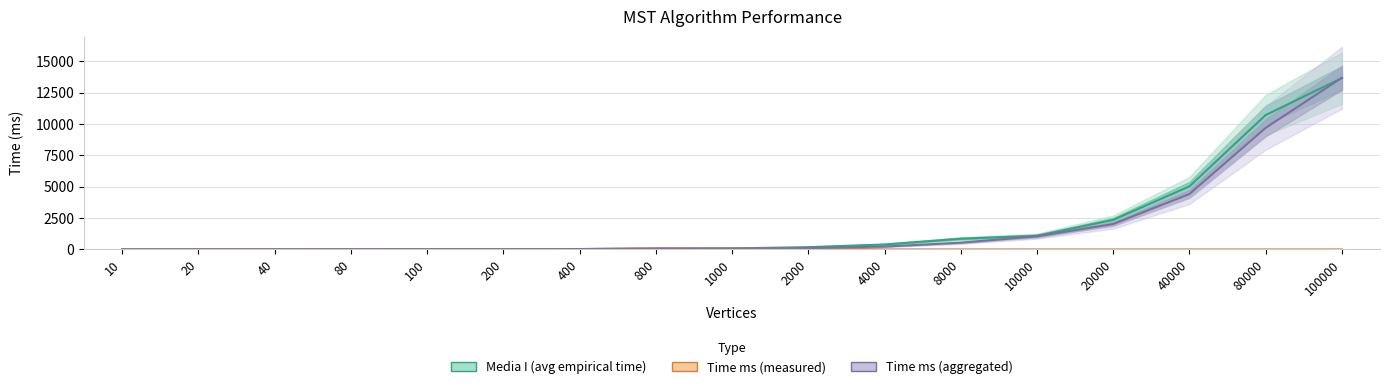

Where do Time ms (aggregated) and Media I (avg empirical time) first cross each other?

400 and 800